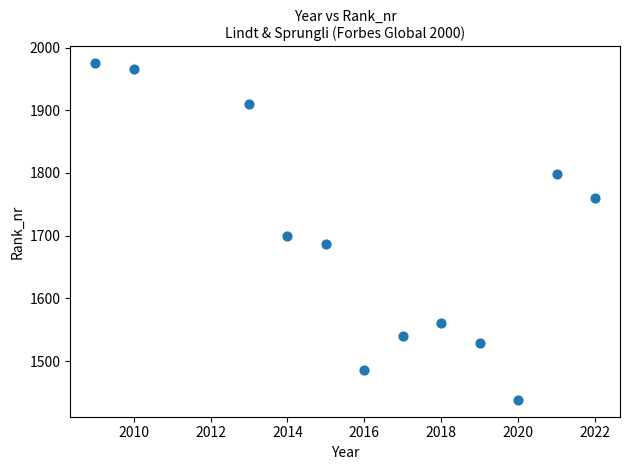

What is the range of X values (max minus min)?

13